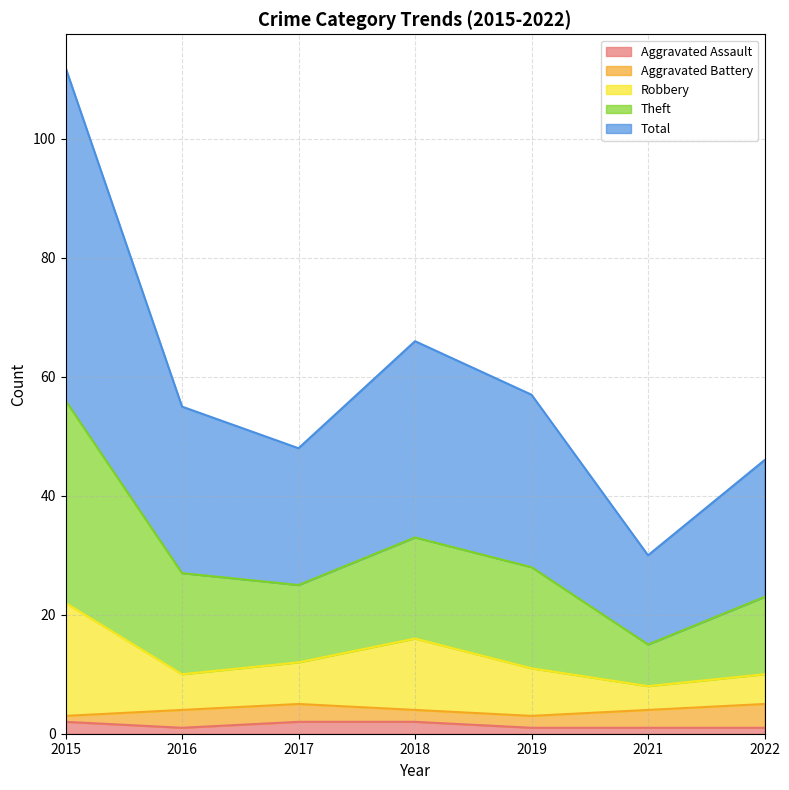

At which category is the sum across all series the highest?

2015